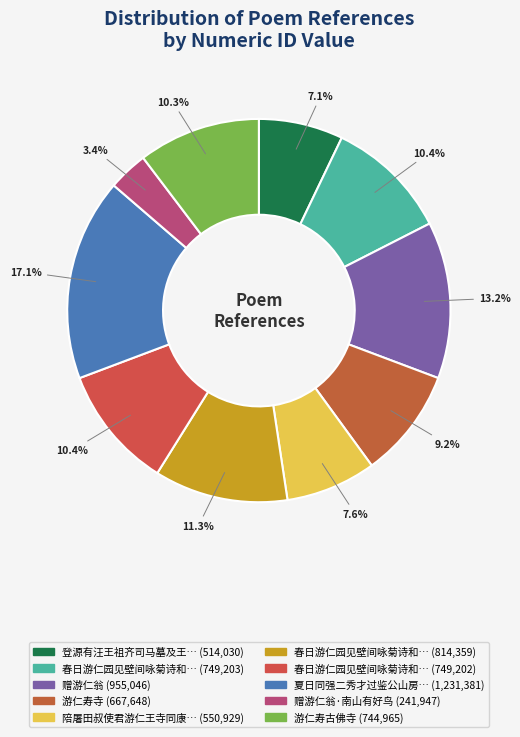

Count the number of slices in the pie.

10